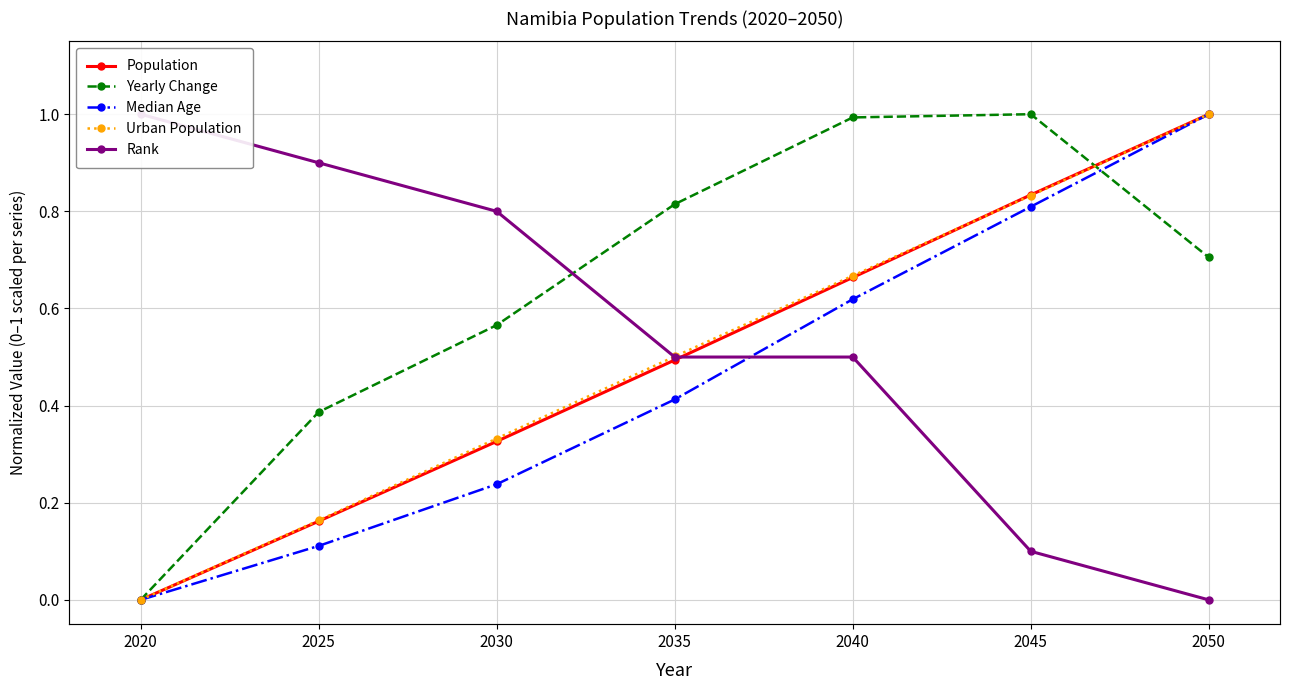

Reading left to right, transcribe all the data shown in this chart.

Population: 0.0	0.2	0.3	0.5	0.7	0.8	1.0
Yearly Change: 0.0	0.4	0.6	0.8	1.0	1.0	0.7
Median Age: 0.0	0.1	0.2	0.4	0.6	0.8	1.0
Urban Population: 0.0	0.2	0.3	0.5	0.7	0.8	1.0
Rank: 1.0	0.9	0.8	0.5	0.5	0.1	0.0